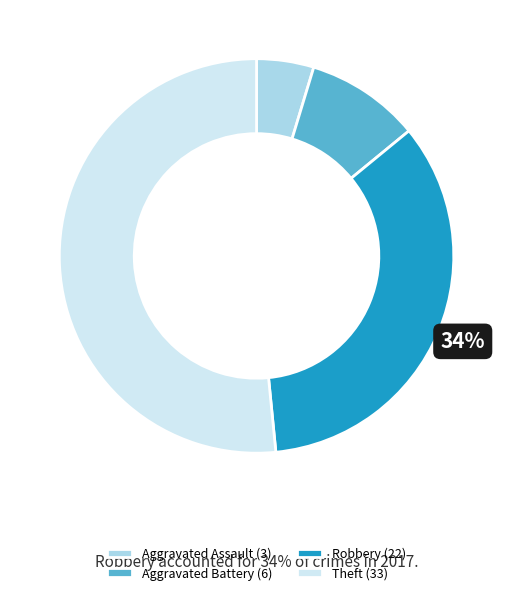

To the nearest percent, what is the combined percentage of Aggravated Battery (6) and Theft (33)?

61%